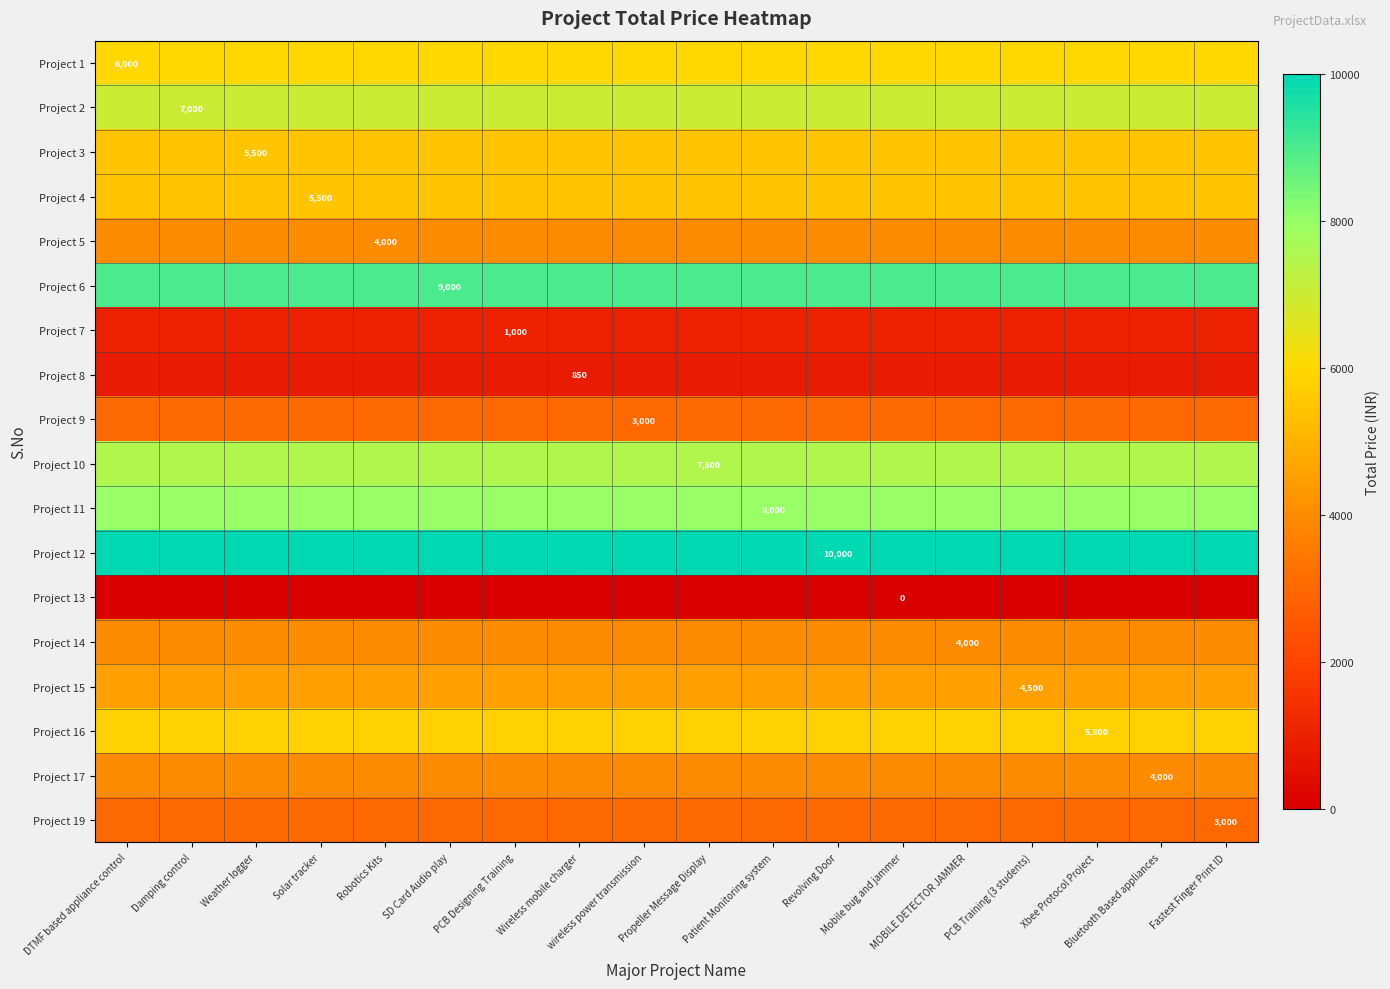

What is the lowest value of the Project 2 series?

7000